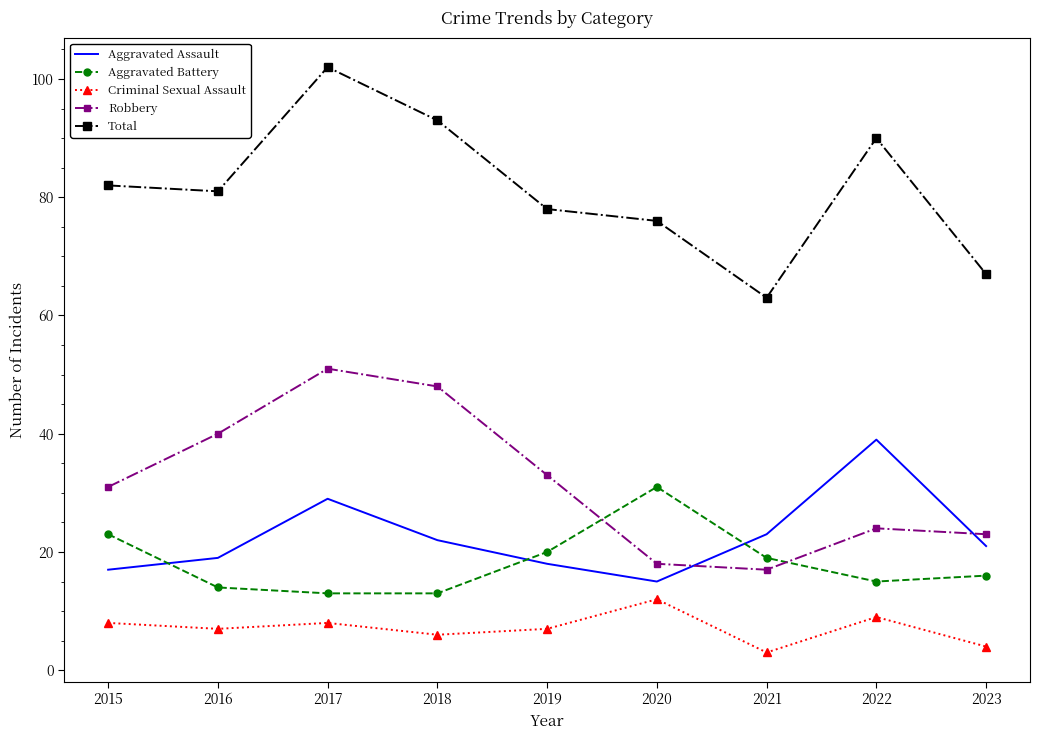

True or false: Criminal Sexual Assault and Total intersect in this chart.

False